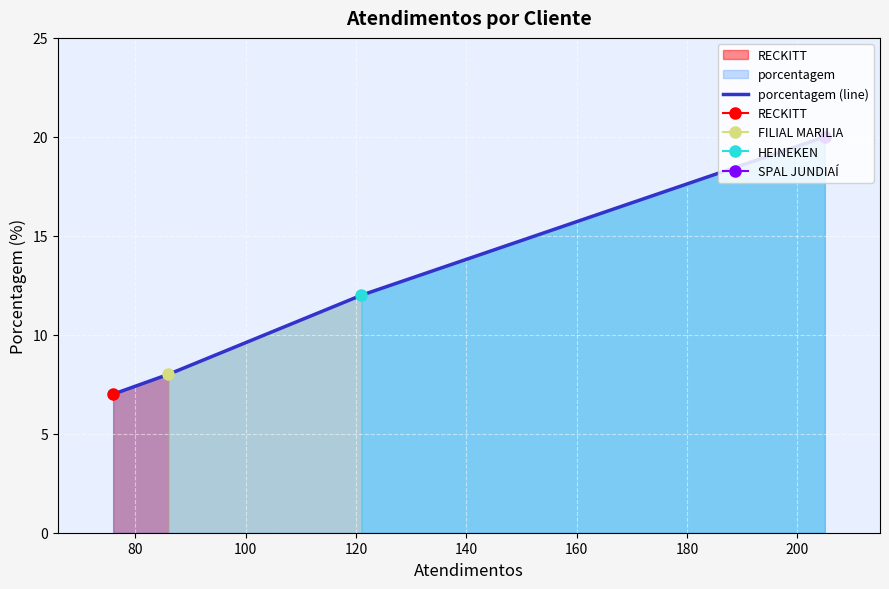

True or false: porcentagem (line) has more than 2 interior local peaks.

False